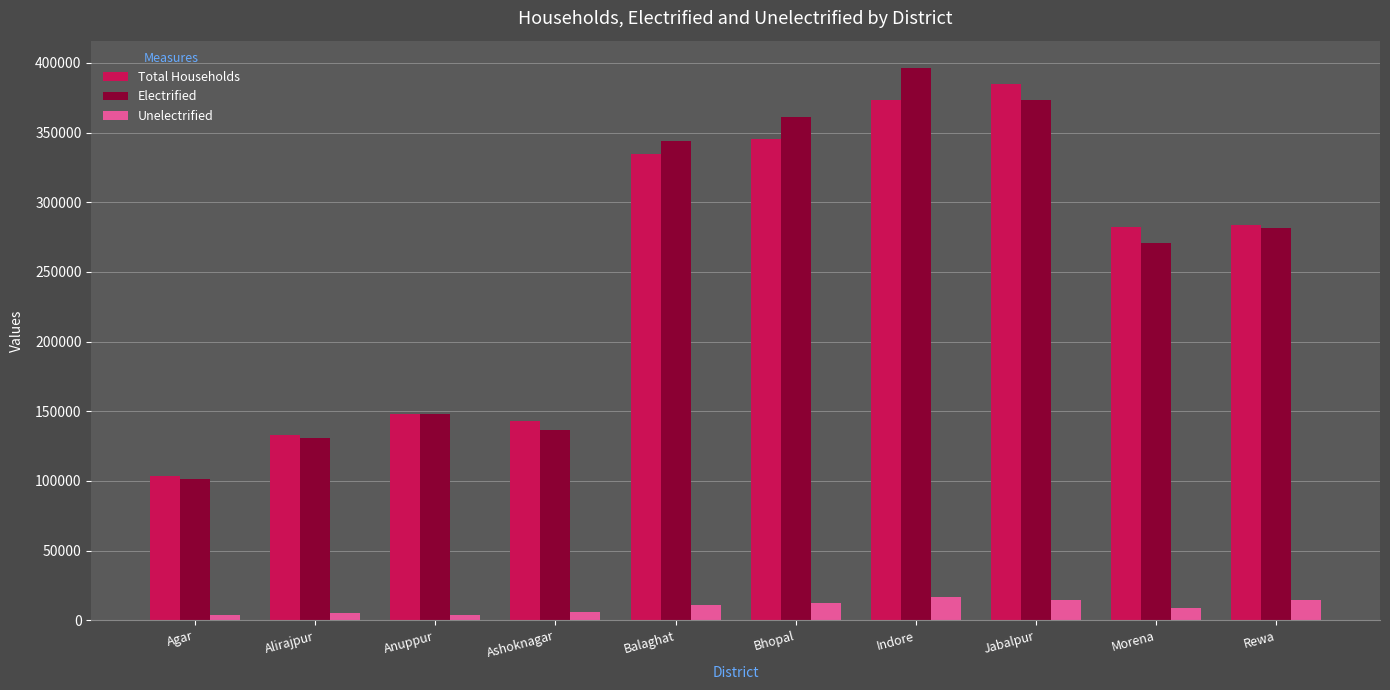

What value does the Electrified series have at Balaghat?

343893